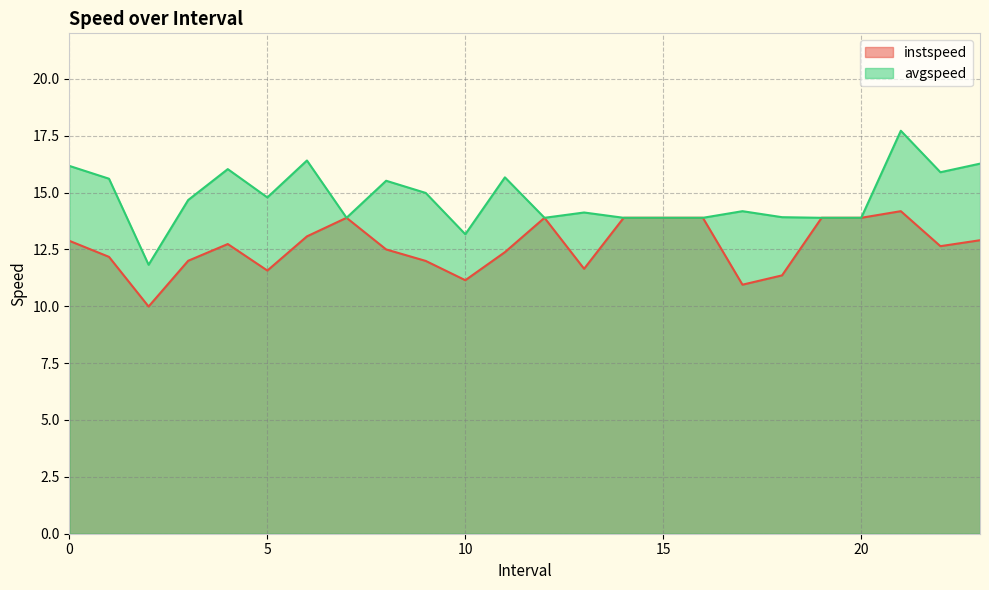

What are all the series names shown in the legend?

instspeed, avgspeed